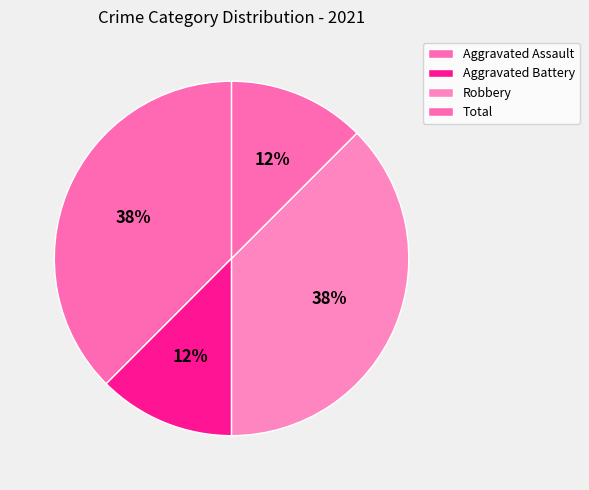

To the nearest percent, what is the difference between the Aggravated Battery and Aggravated Assault slice percentages?

25%